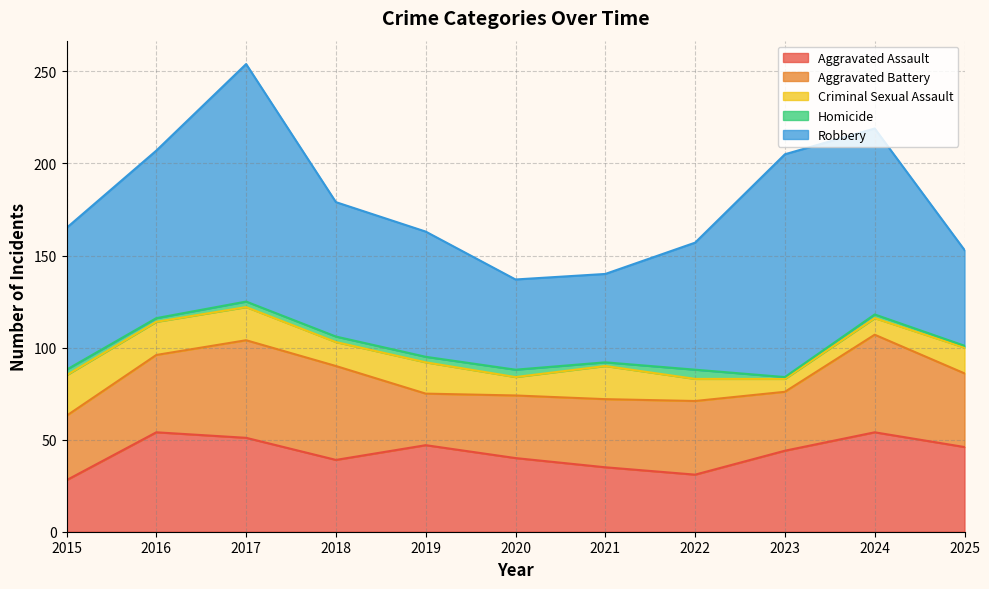

At which category does Criminal Sexual Assault reach its first local valley?

2018